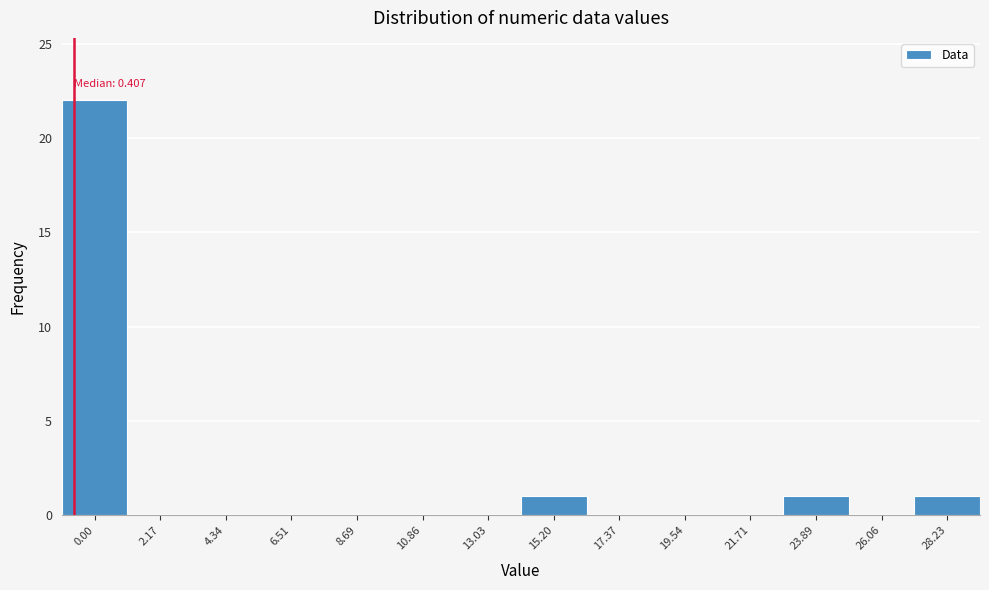

Reading left to right, transcribe all the data shown in this chart.

0.00=22	2.17=0	4.34=0	6.51=0	8.69=0	10.86=0	13.03=0	15.20=1	17.37=0	19.54=0	21.71=0	23.89=1	26.06=0	28.23=1